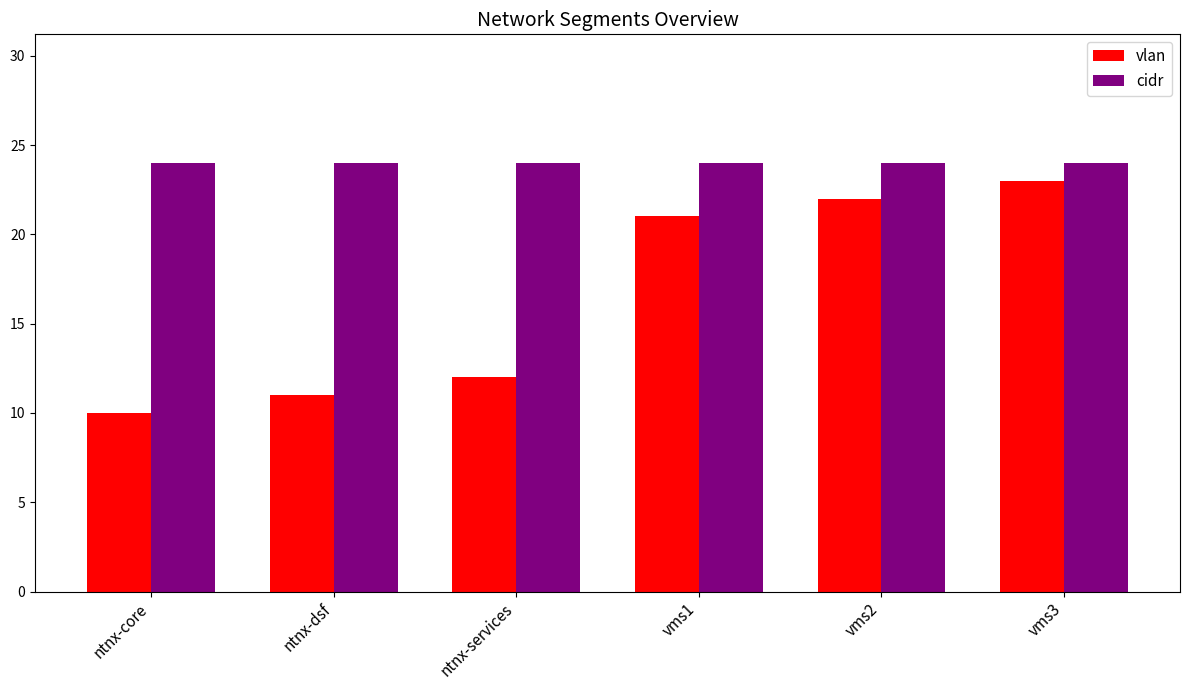

Reading left to right, what are all the values shown in this chart?

vlan: ntnx-core=10	ntnx-dsf=11	ntnx-services=12	vms1=21	vms2=22	vms3=23
cidr: ntnx-core=24	ntnx-dsf=24	ntnx-services=24	vms1=24	vms2=24	vms3=24